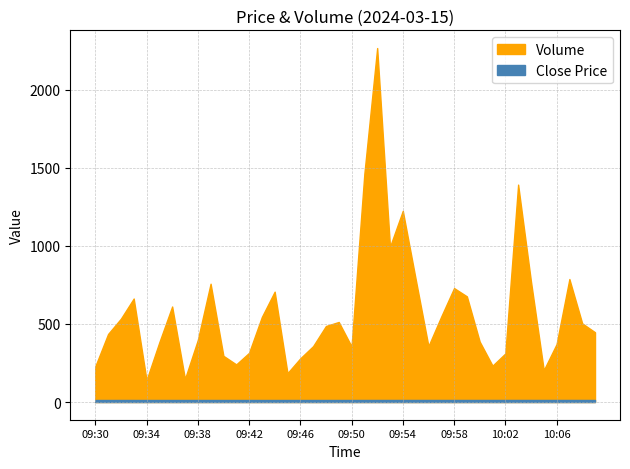

Which series has the largest range (max minus min)?

Volume